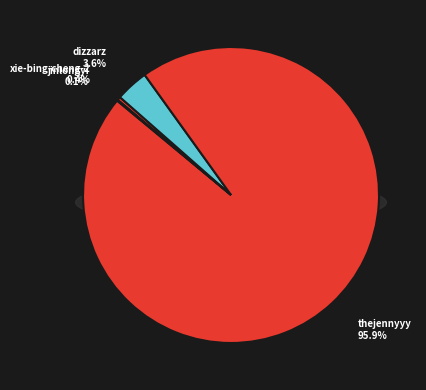

Count the number of slices in the pie.

4